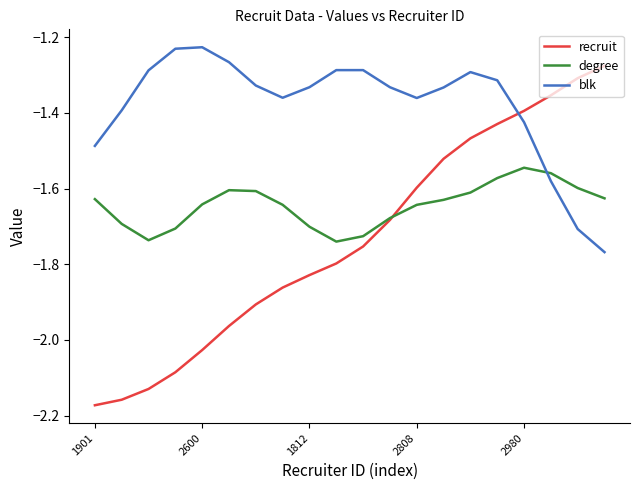

Which series has the widest spread of values?

recruit